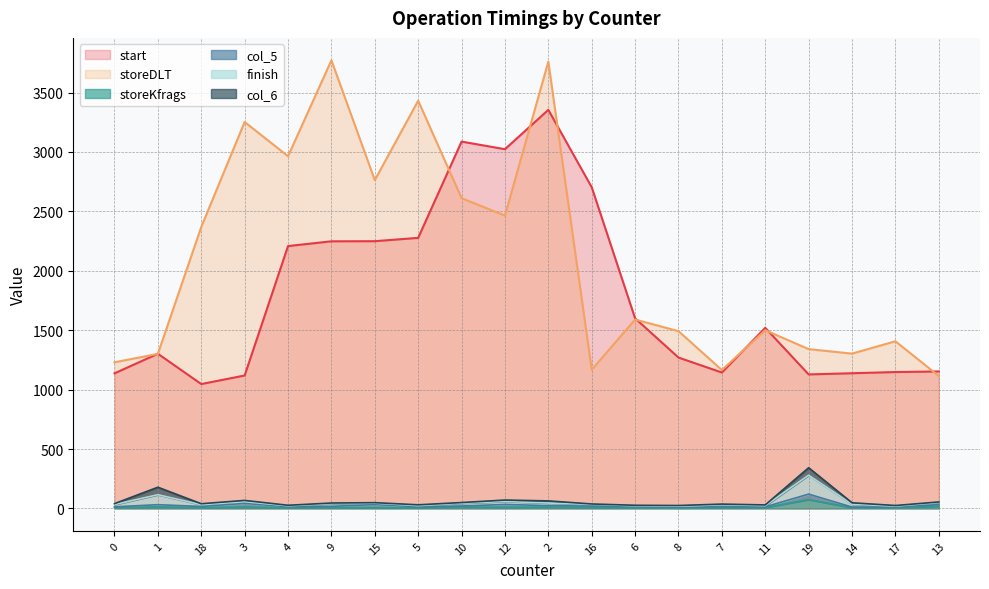

Is the value of storeKfrags at 10 greater than the value of storeDLT at 6?

No